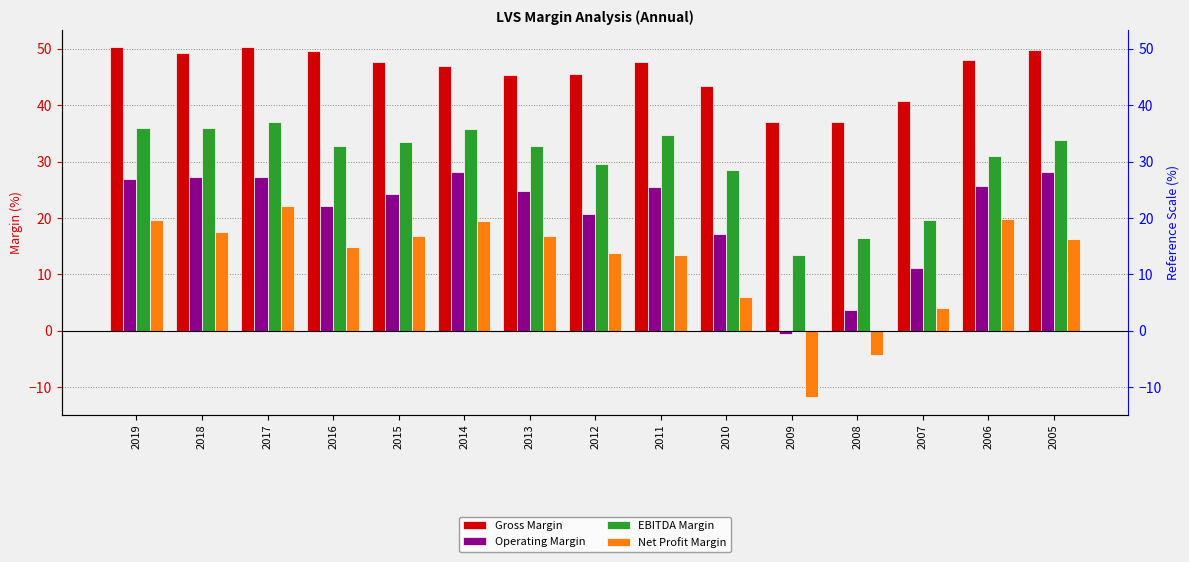

At which label is EBITDA Margin closest to 25?

2010